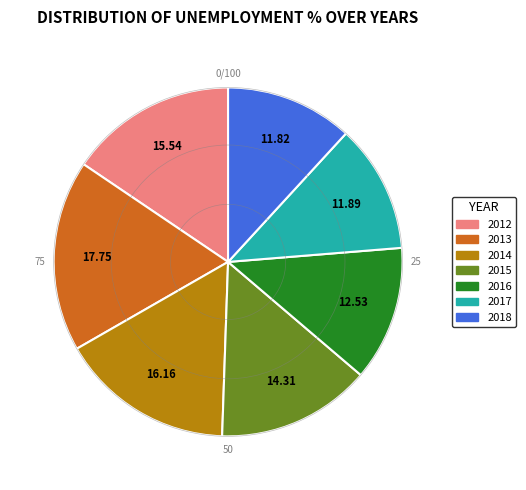

Between 2016 and 2017, which is larger?

2016